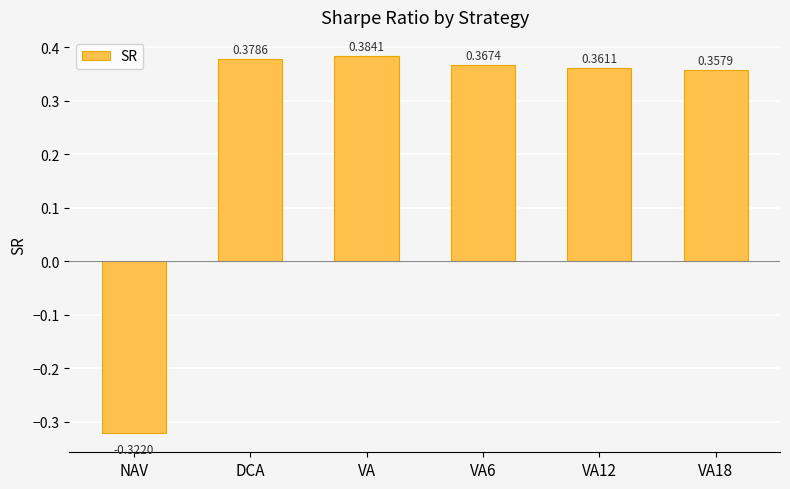

What is the label of the 4th bar from the right?

VA